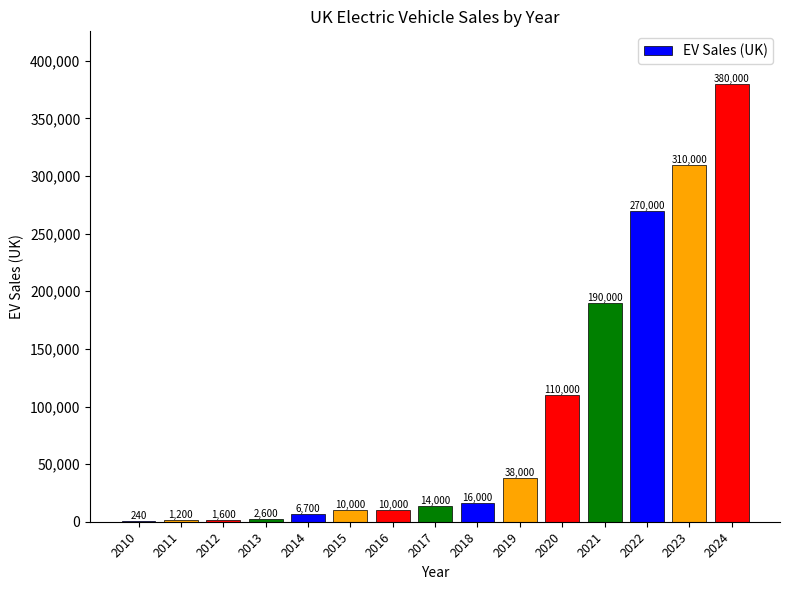

How many series are shown in this chart?

1